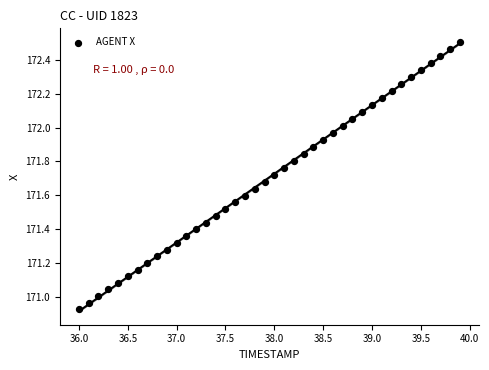

What is the range of X values (max minus min)?

3.9